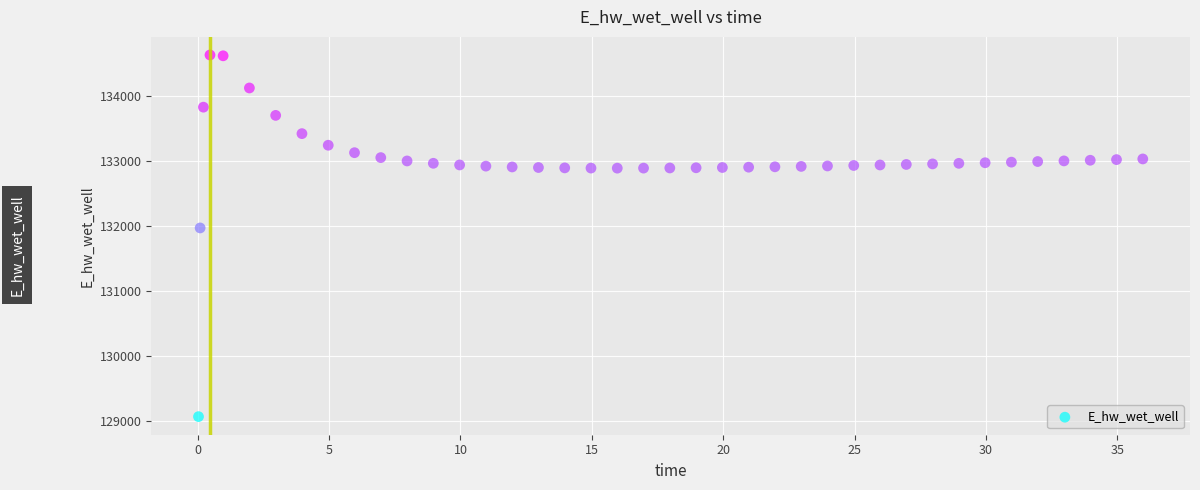

What is the range of Y values (max minus min)?

5557.7